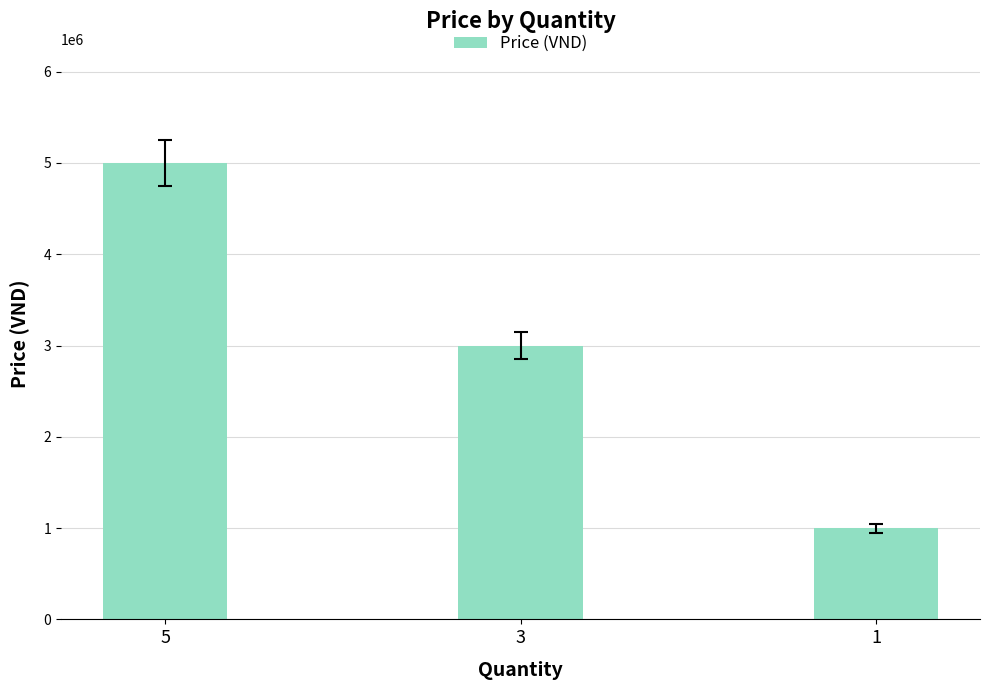

Reading left to right, transcribe all the data shown in this chart.

5000000	3000000	1000000